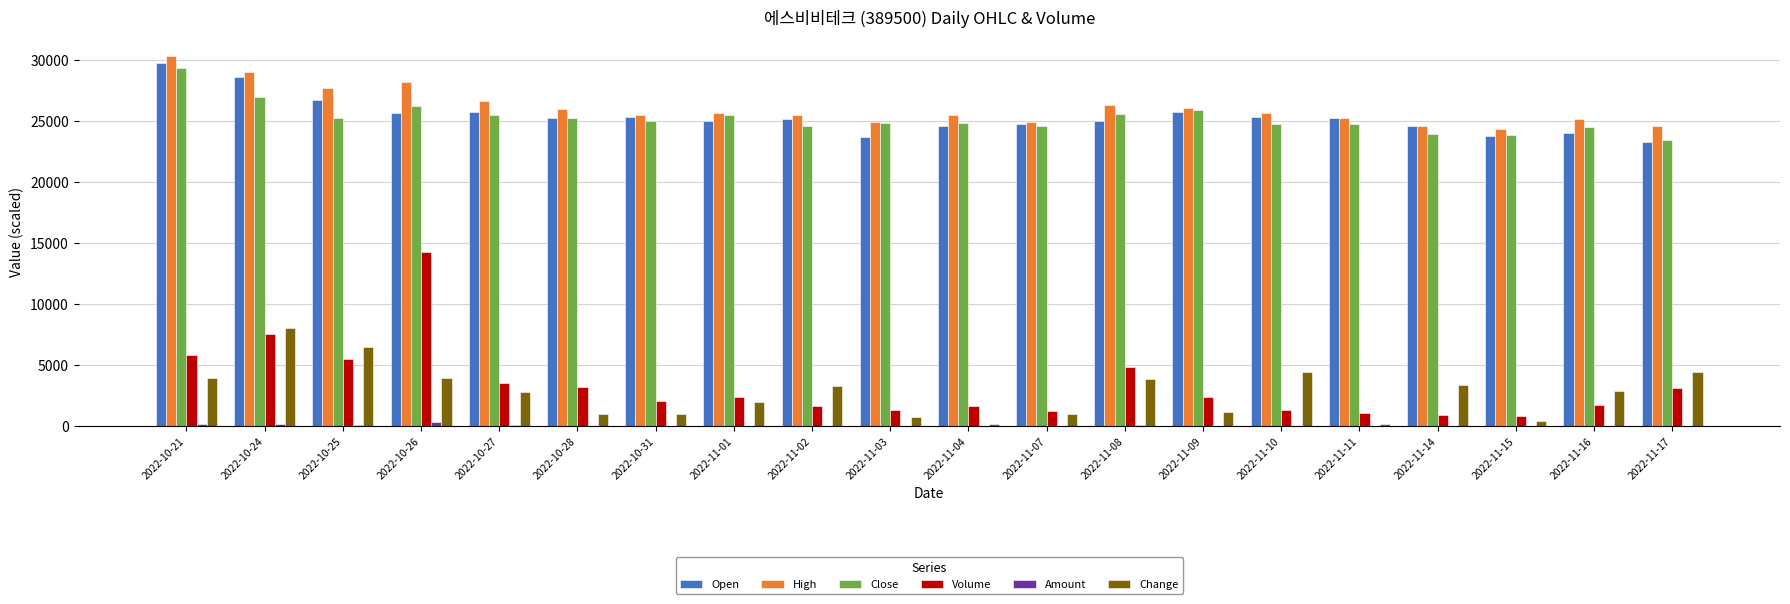

What is the total value across all series at 2022-11-11?

76549.1